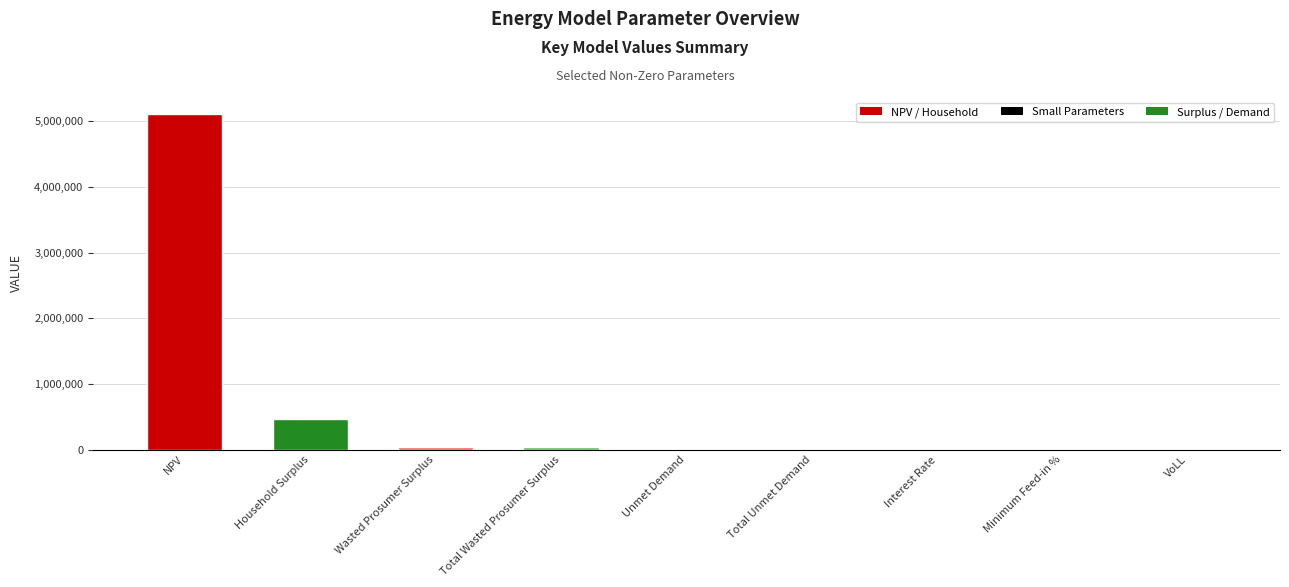

What is the sum of all values?

5684586.2